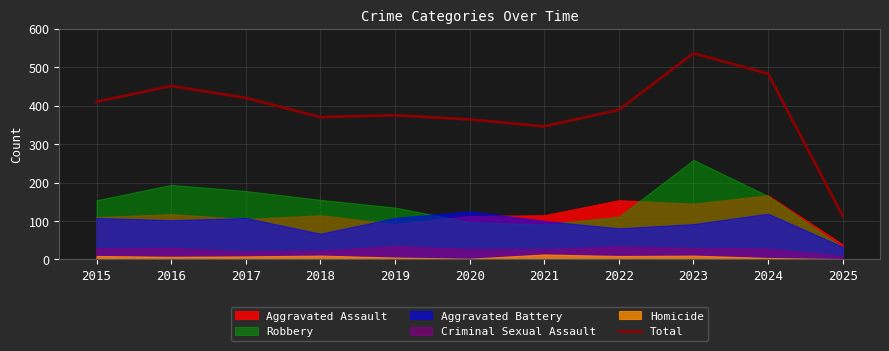

The chart shows a value of 171 at 2018. True or false?

False